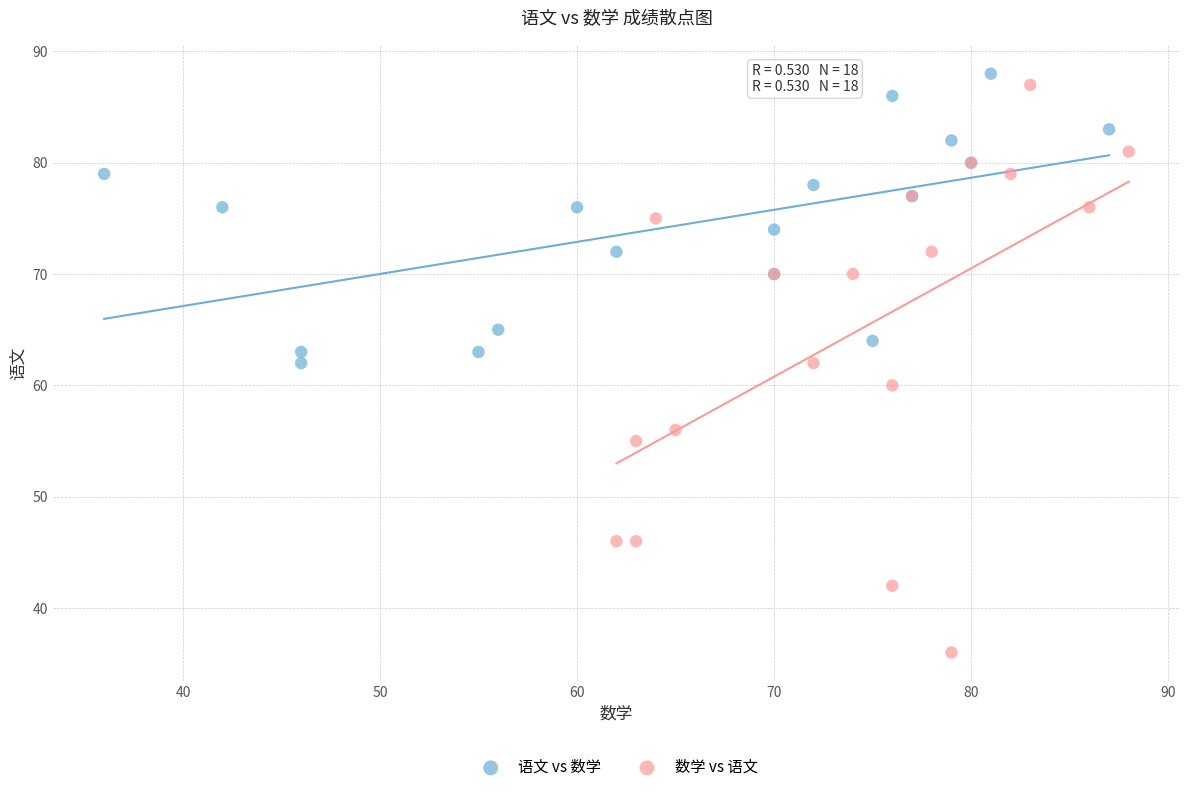

What are all the series names shown in the legend?

语文 vs 数学, 数学 vs 语文